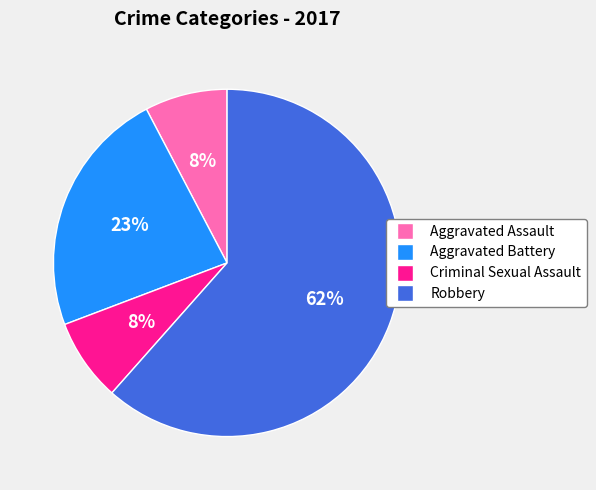

Which has a higher value, Criminal Sexual Assault or Robbery?

Robbery